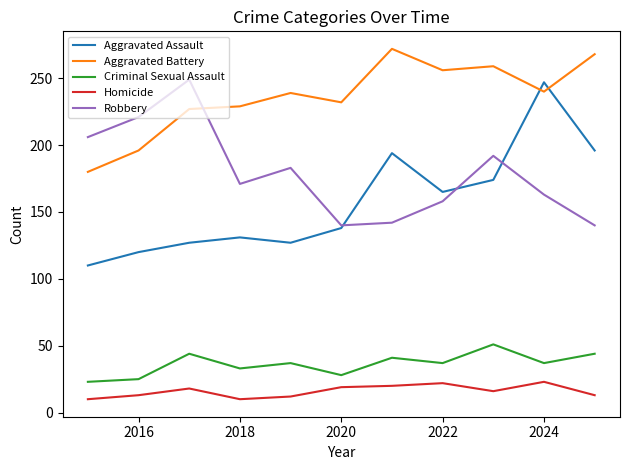

True or false: Criminal Sexual Assault and Robbery intersect in this chart.

False